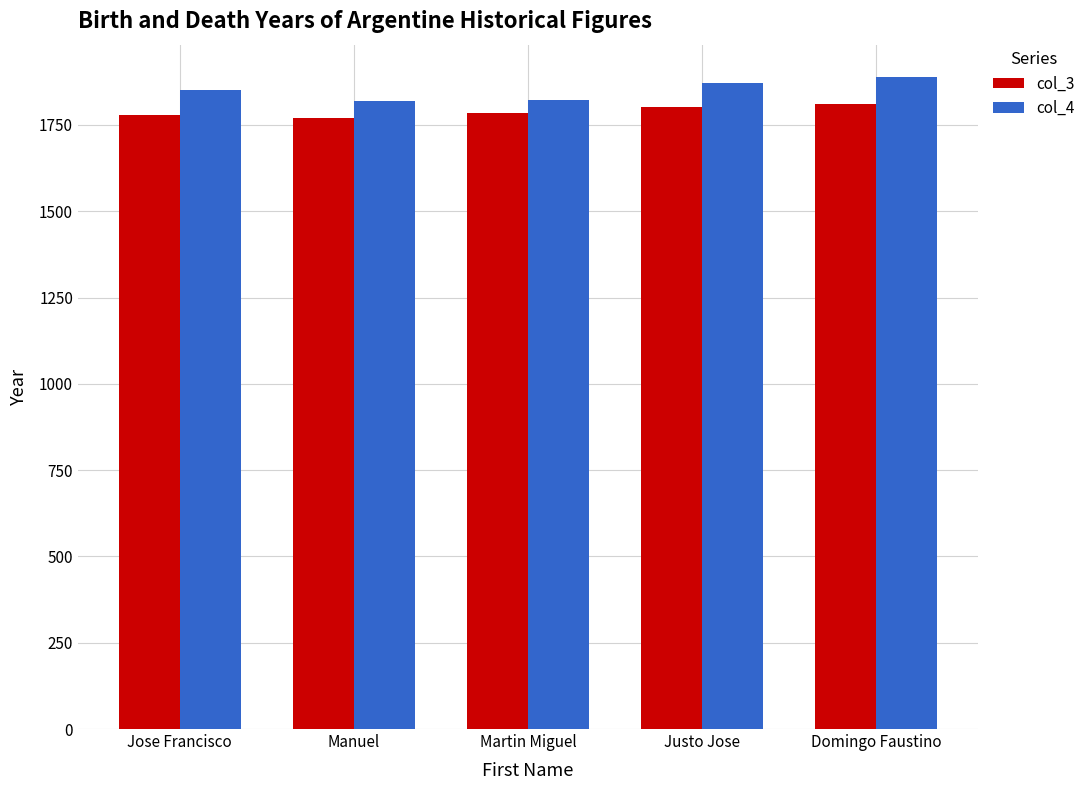

What position from the right is Martin Miguel?

3